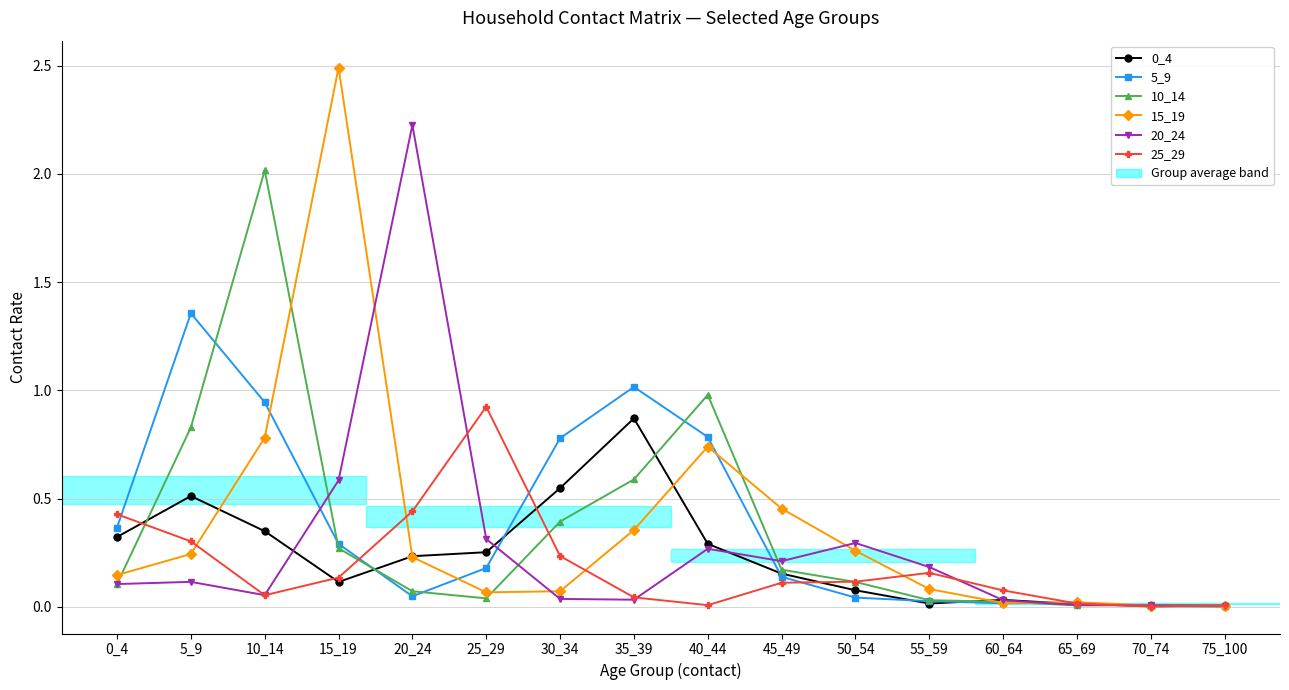

Which series has the largest range (max minus min)?

15_19